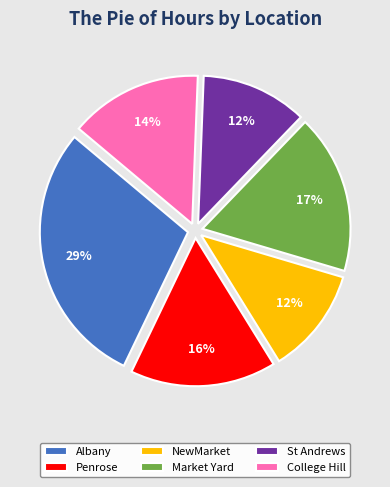

Is Albany the majority of the pie?

No